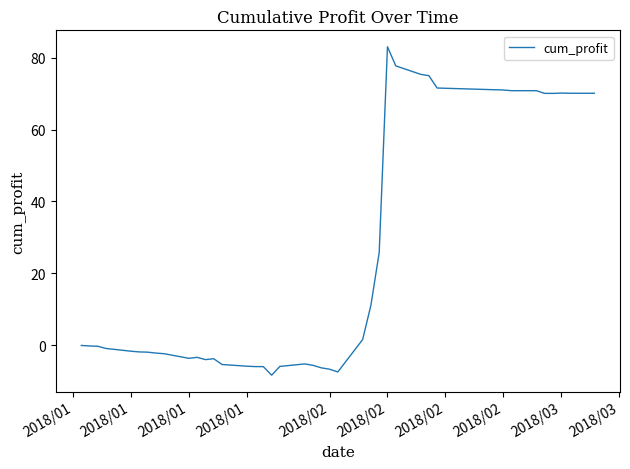

What is the smallest value displayed?

-8.3